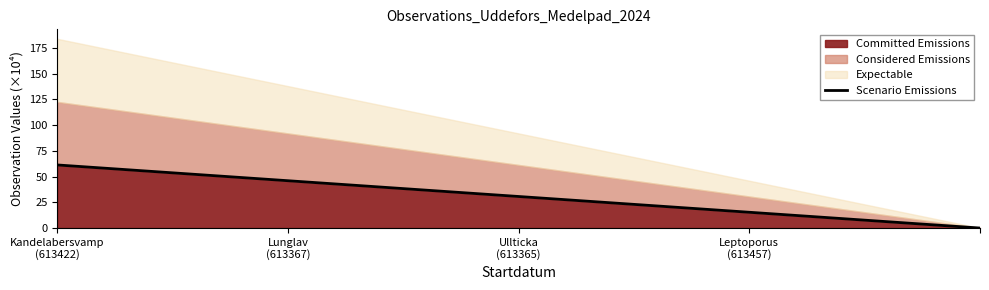

At which label is the value closest to 30?

Ullticka
(613365)